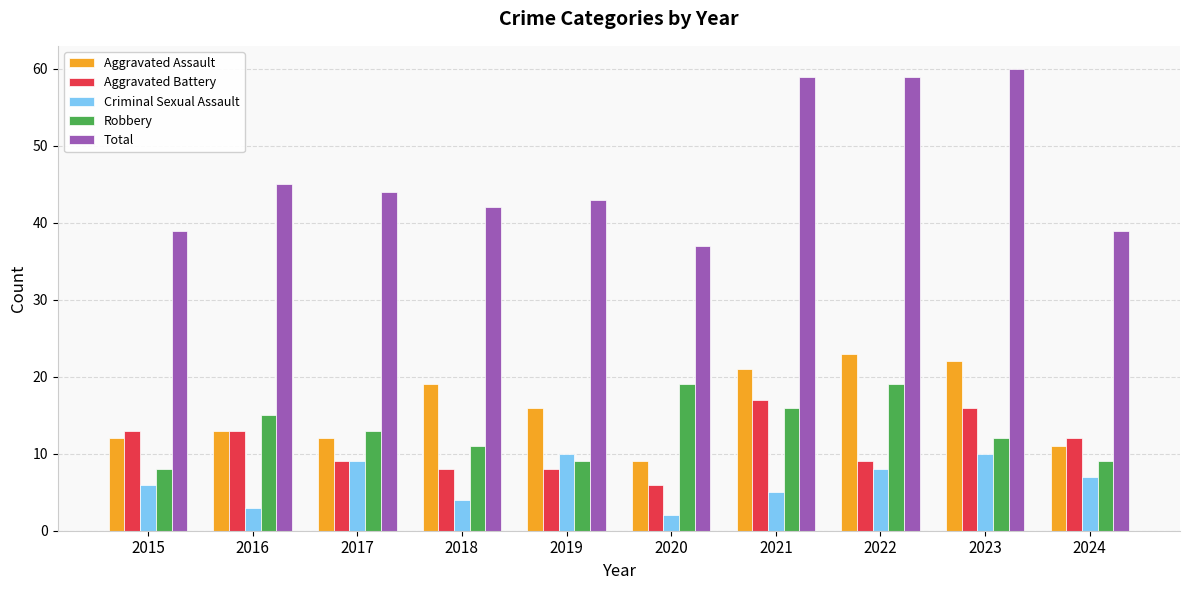

Which series has the largest total across all categories?

Total